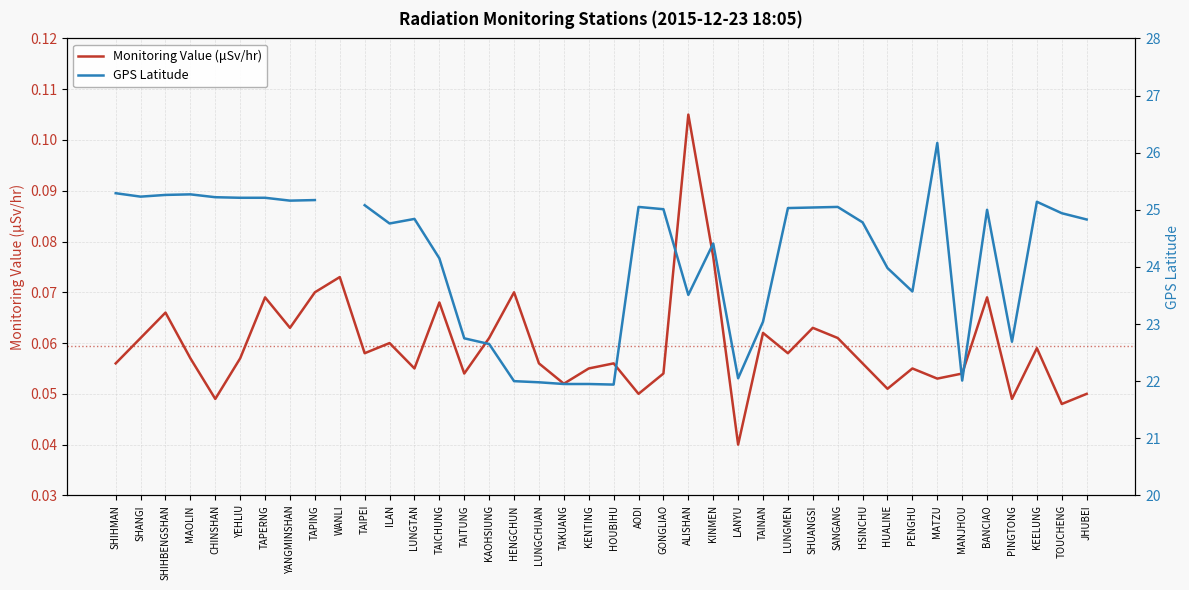

True or false: GPS Latitude and Monitoring Value (μSv/hr) cross at least once.

False